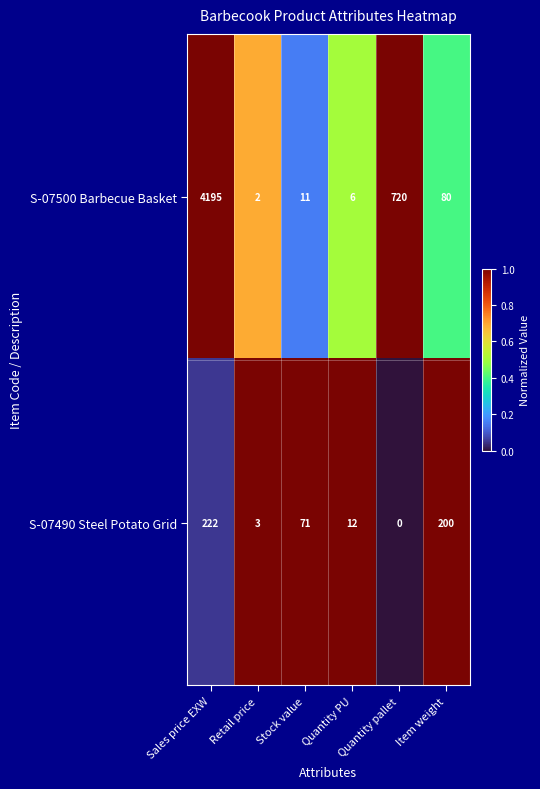

What is the average value of the S-07490 Steel Potato Grid series?

85